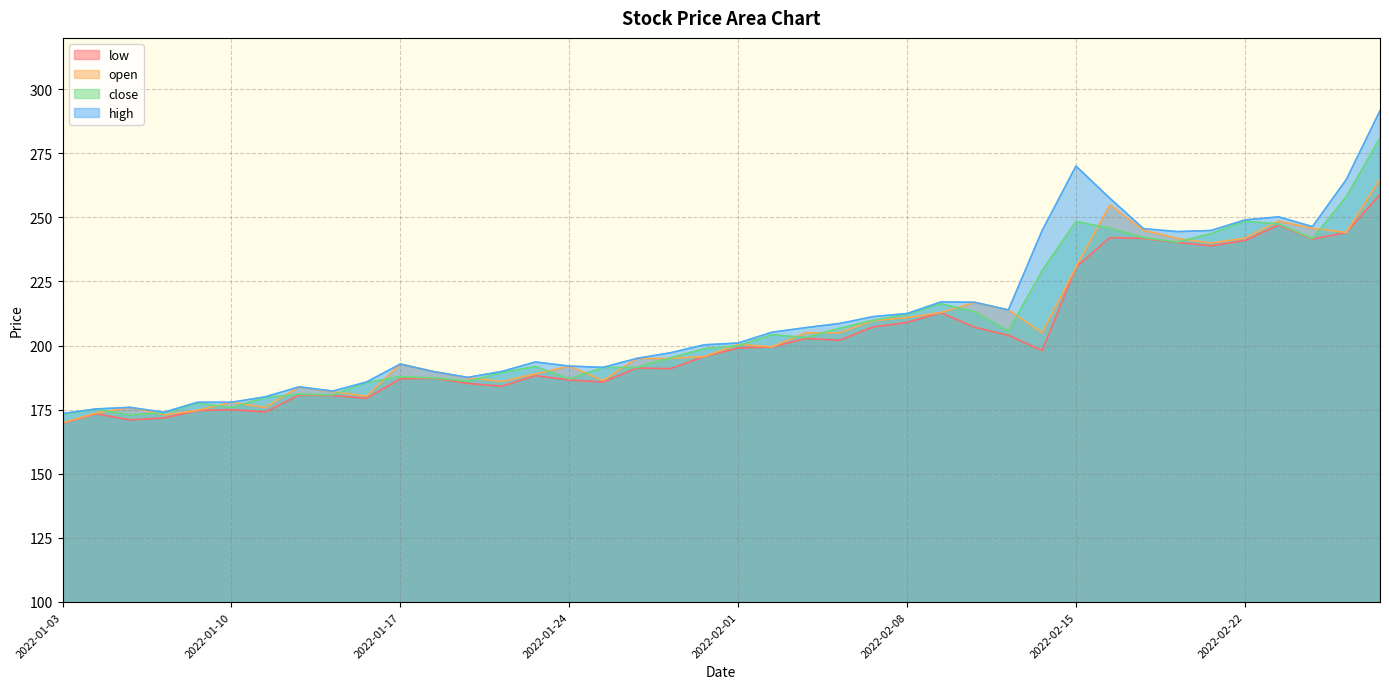

Which has a higher value, 2022-01-17 or 2022-02-21?

2022-02-21